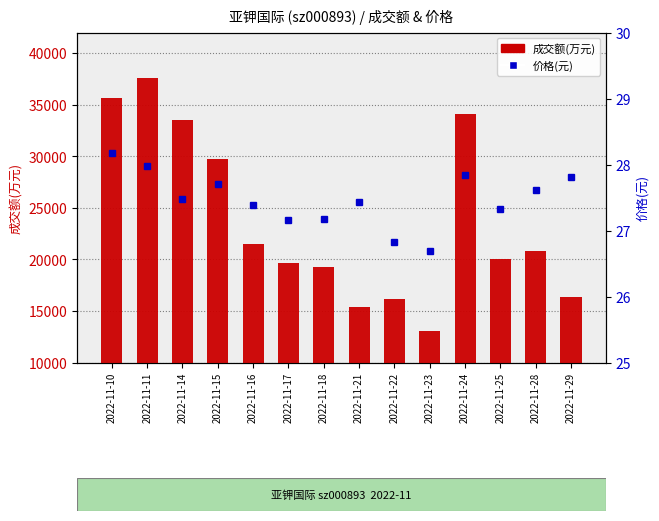

What is the spread (max minus min) of values at 2022-11-24?

34073.2